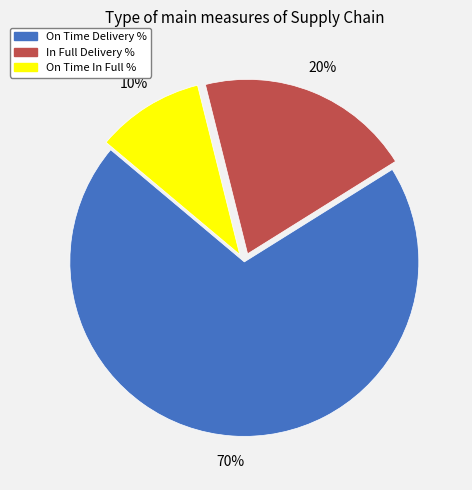

Does On Time Delivery % represent more than half of the total?

Yes